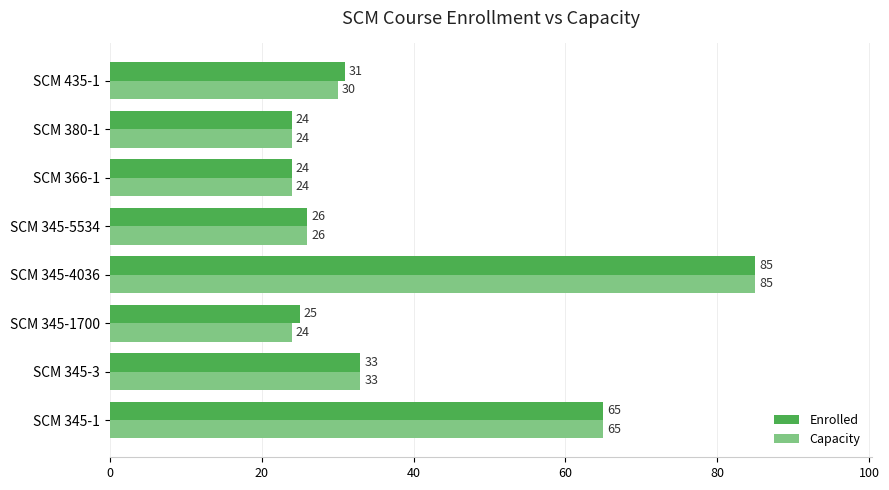

What is the highest value of the Enrolled series?

85